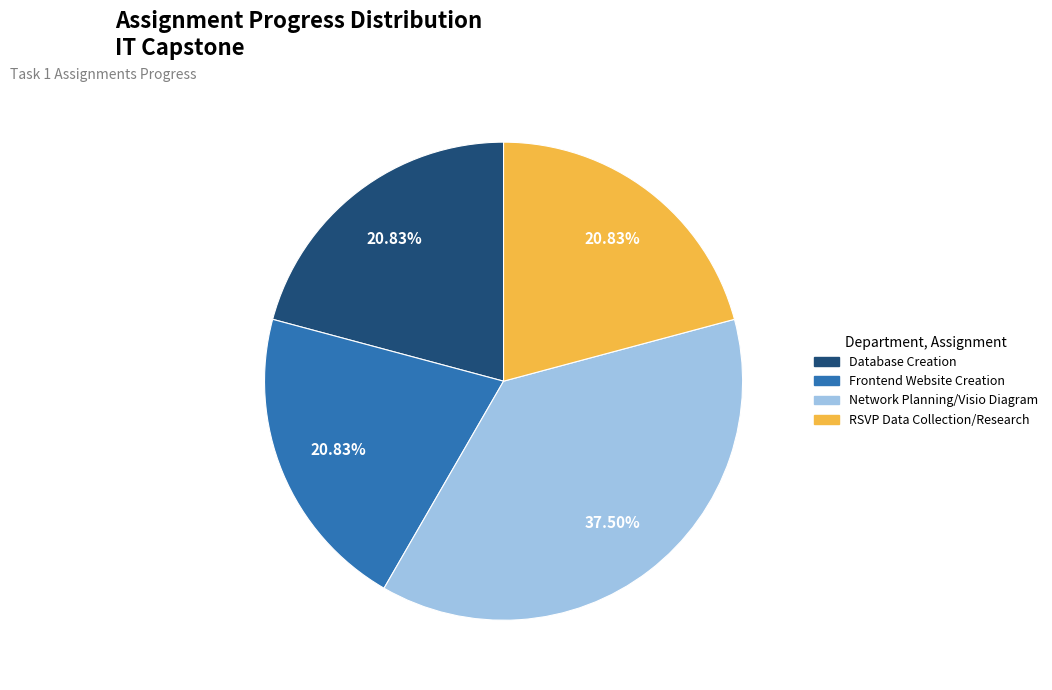

To the nearest percent, what is the difference between the Network Planning/Visio Diagram and Frontend Website Creation slice percentages?

17%